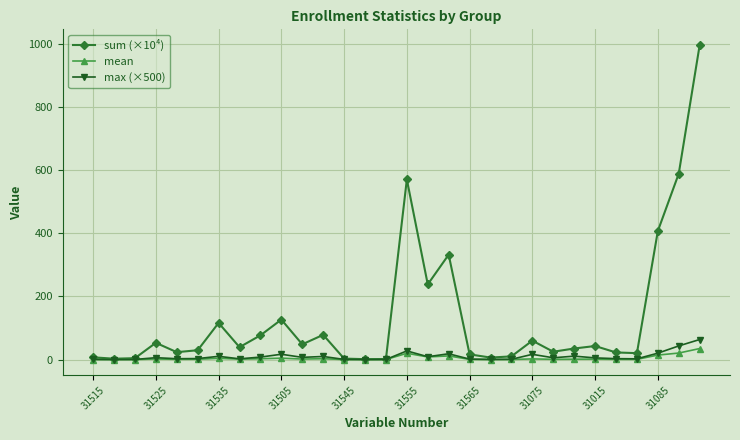

In mean, how many points are higher than both neighbors (excluding endpoints)?

8